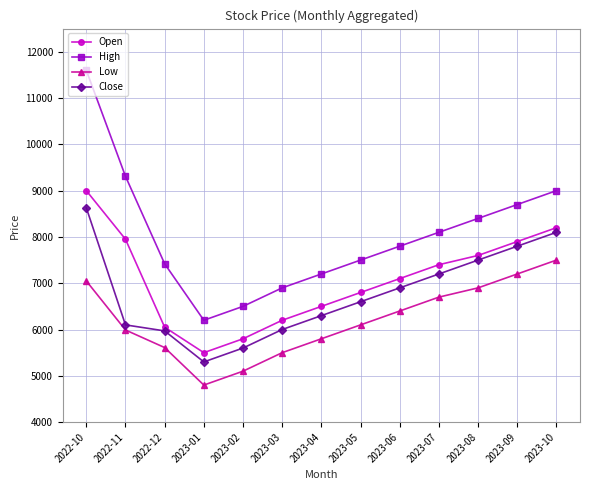

What is the value of the Low point at the 4th from the left?

4800